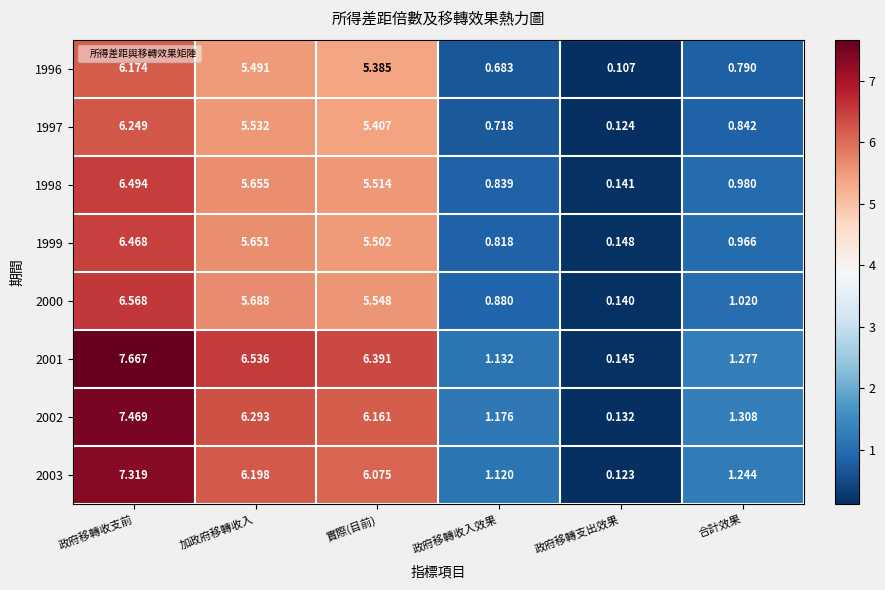

At which label is 1997 closest to 3?

合計效果